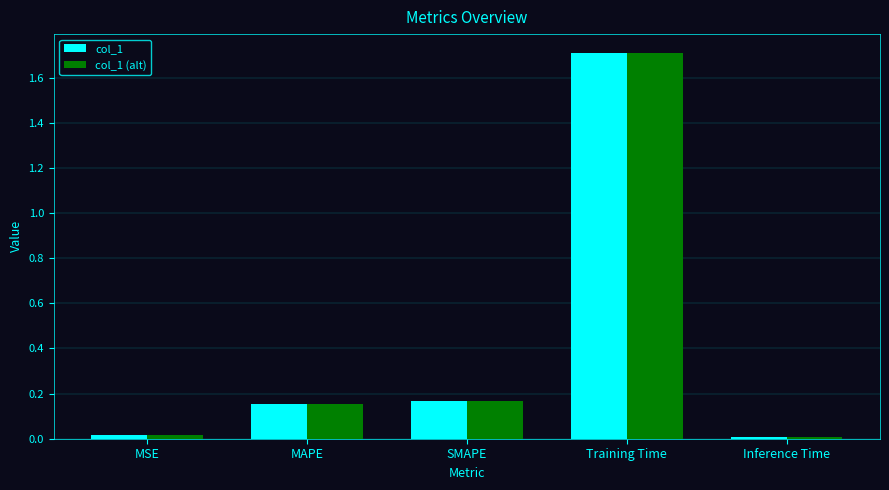

What is the maximum value for col_1?

1.7